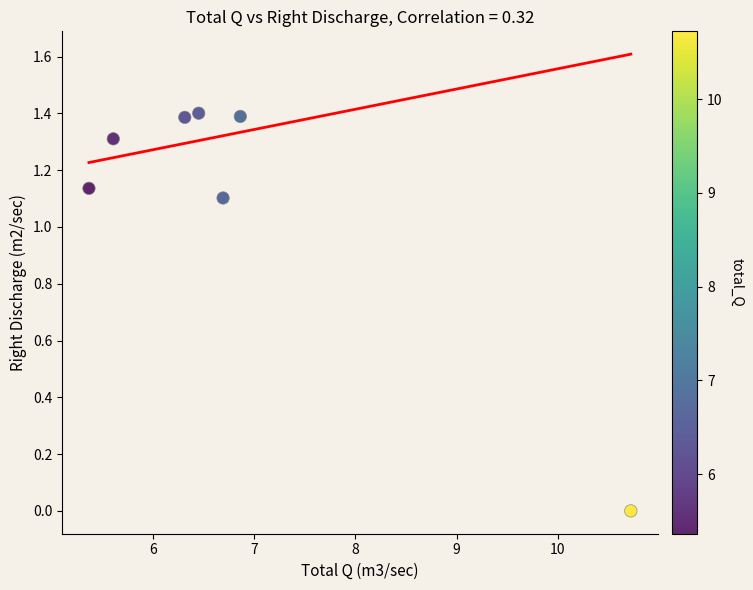

What is the range of X values (max minus min)?

5.4